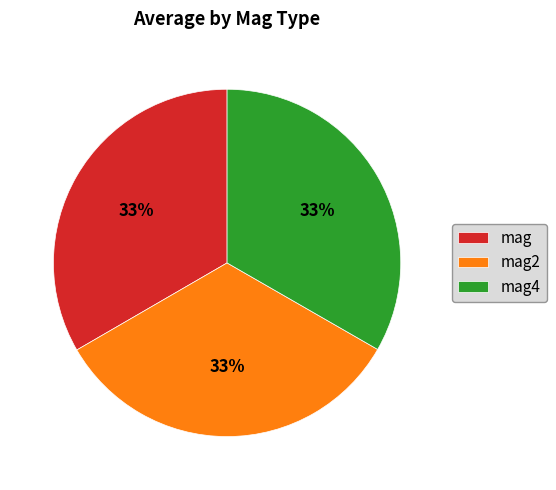

Is it true that mag4 is 44% of the pie?

False